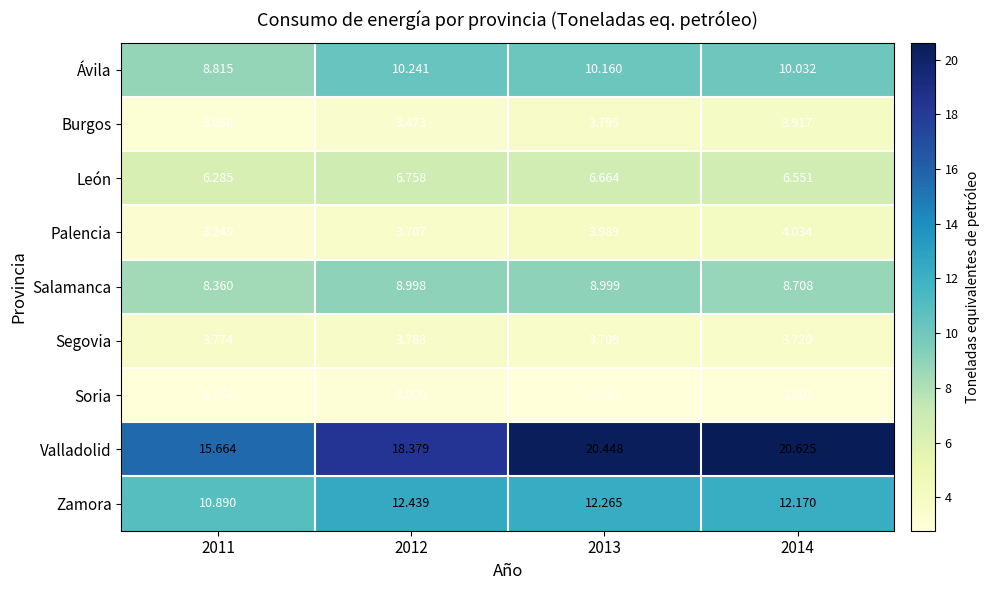

Which series has the largest total across all categories?

Valladolid